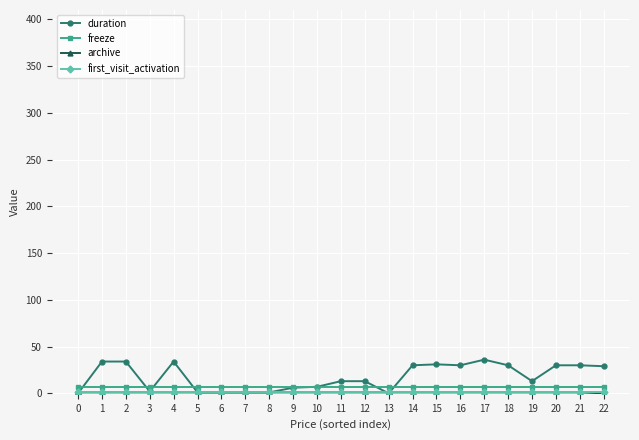

Is the value of duration at 2 greater than the value of freeze at 0?

Yes